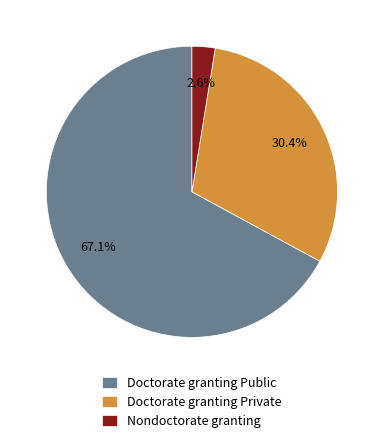

Which category has the biggest portion of the pie?

Doctorate granting Public